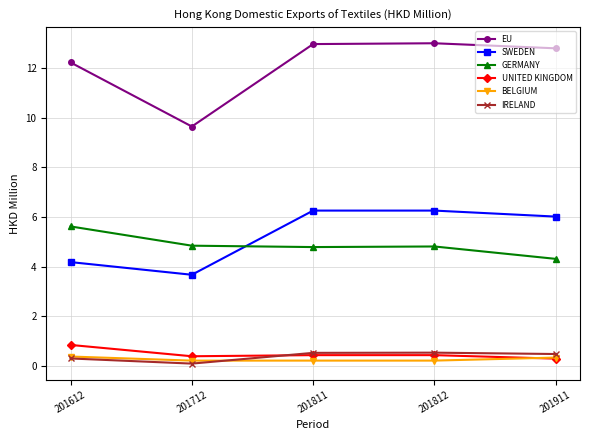

What is the maximum value for UNITED KINGDOM?

0.8